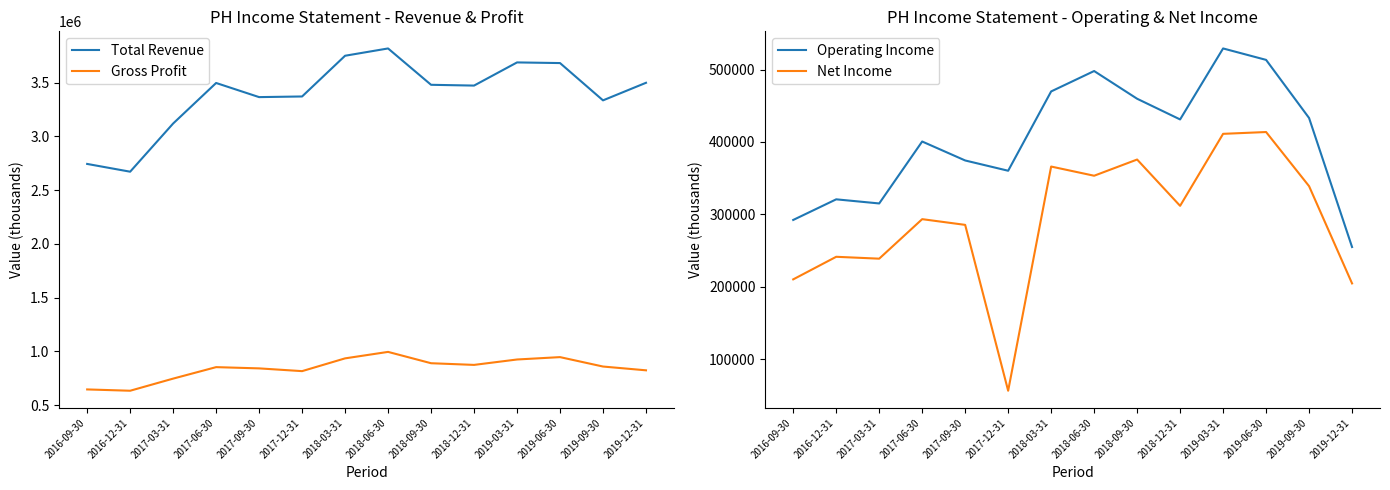

Does the chart display data point markers on the line(s)?

No